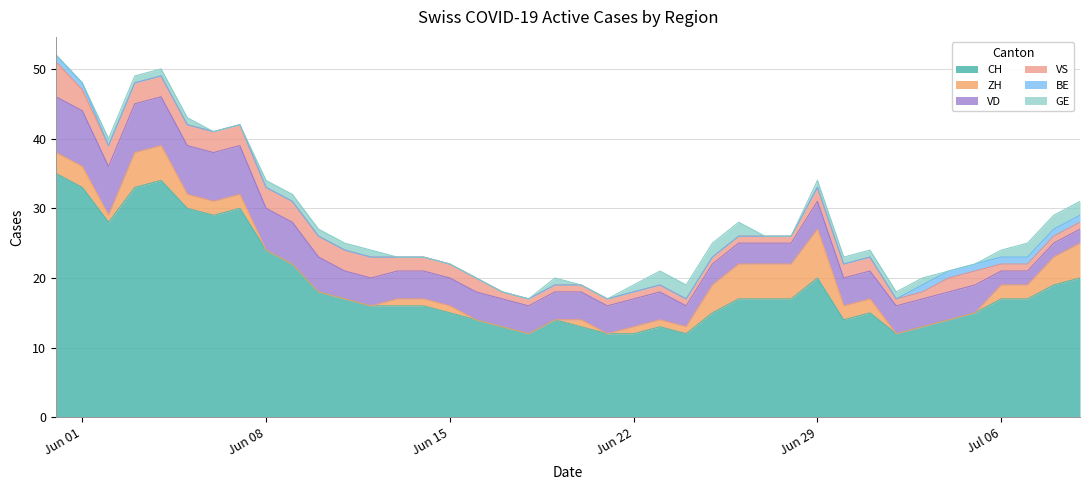

What is the difference between the highest and lowest values at 33?

13